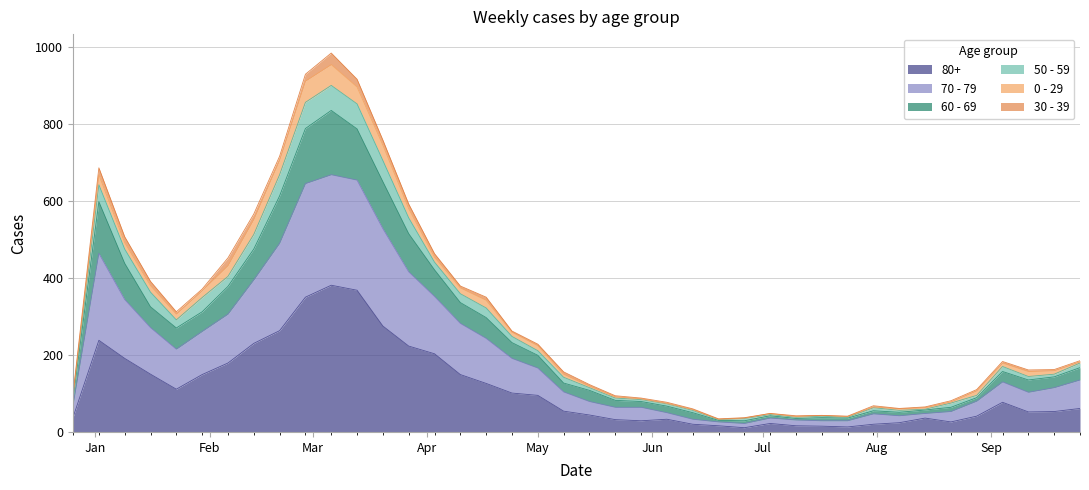

What is the value of the 80+ point at the 2nd from the left?

238